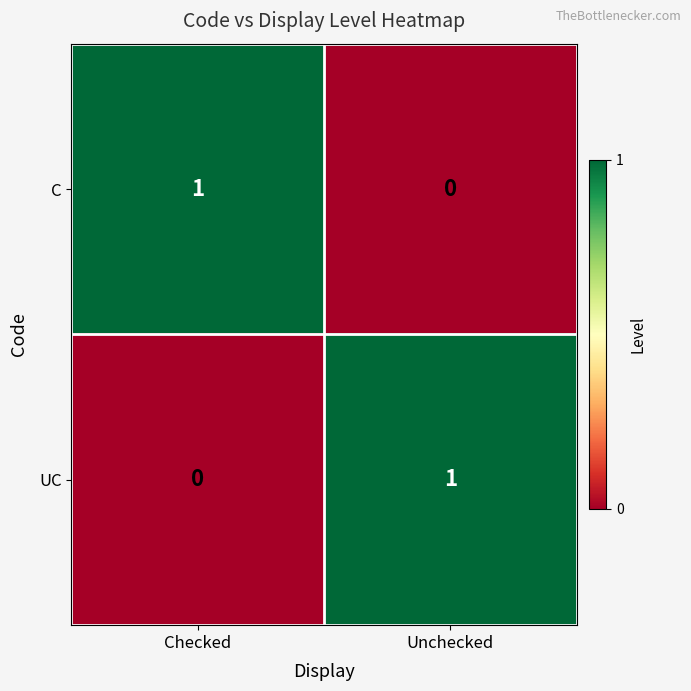

Is it true that UC equals 1 at Unchecked?

True